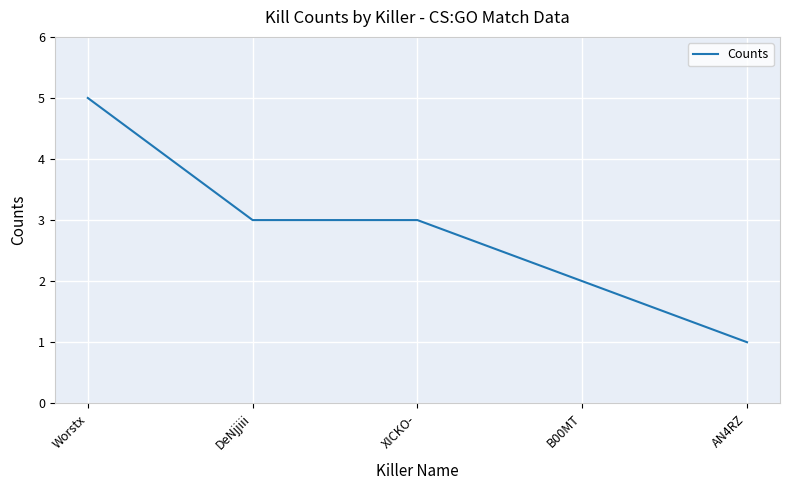

At which category does the chart reach its minimum across all series?

AN4RZ